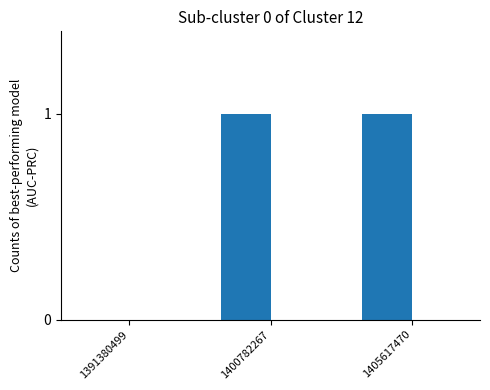

Are the bars horizontal?

No